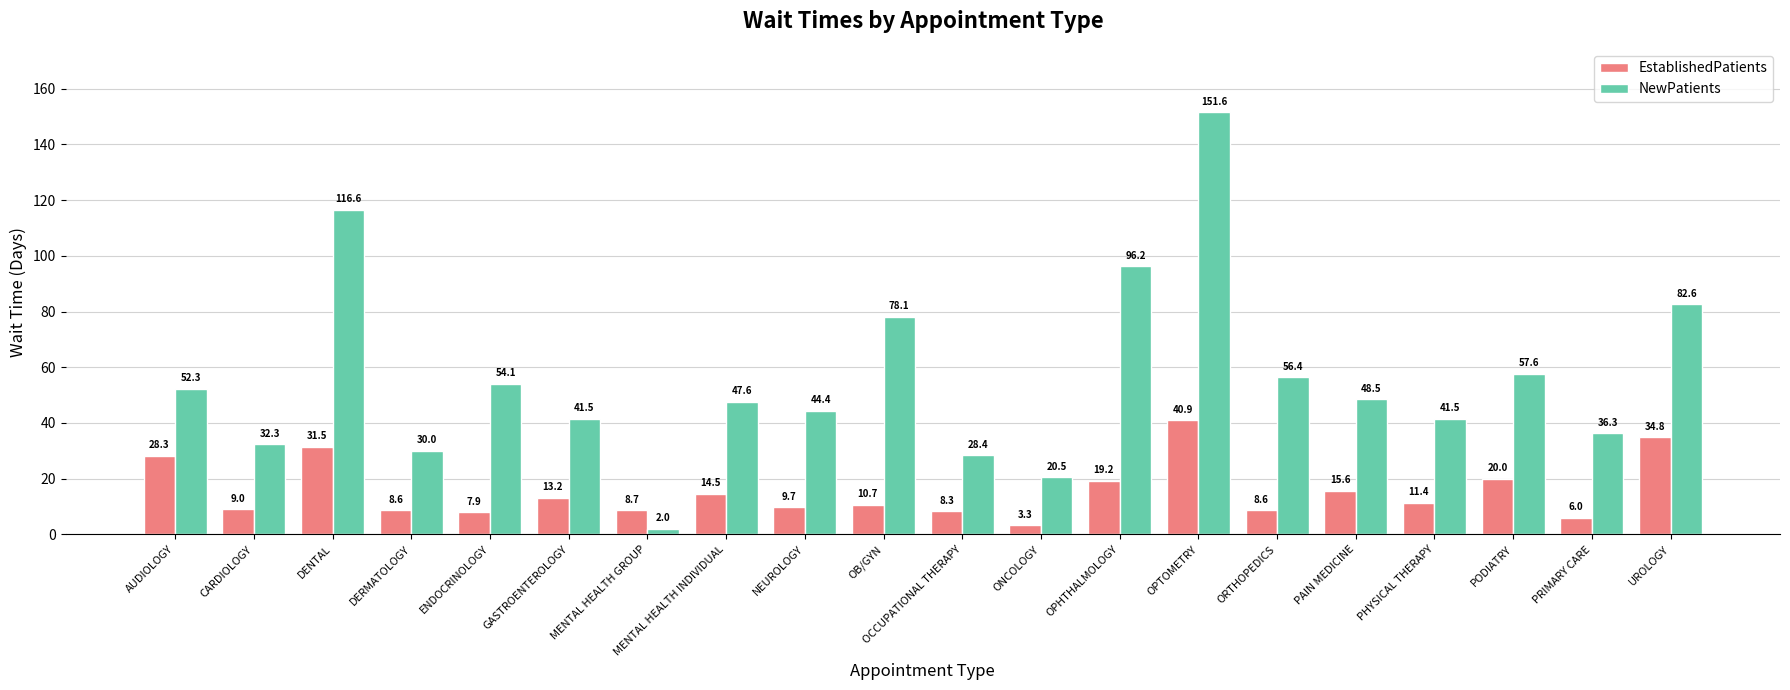

Rank the series by their maximum value, from highest to lowest.

NewPatients, EstablishedPatients